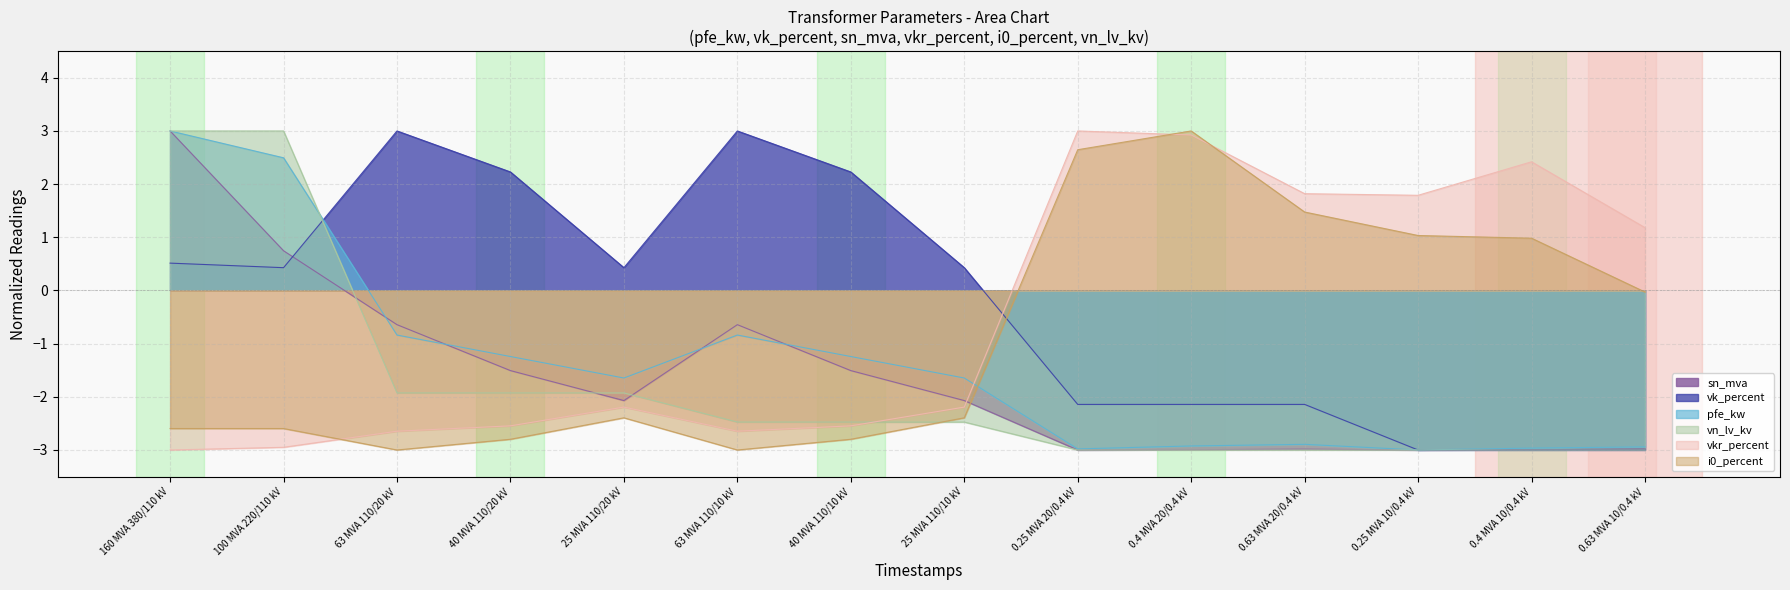

How many data points in pfe_kw are above -1?

4